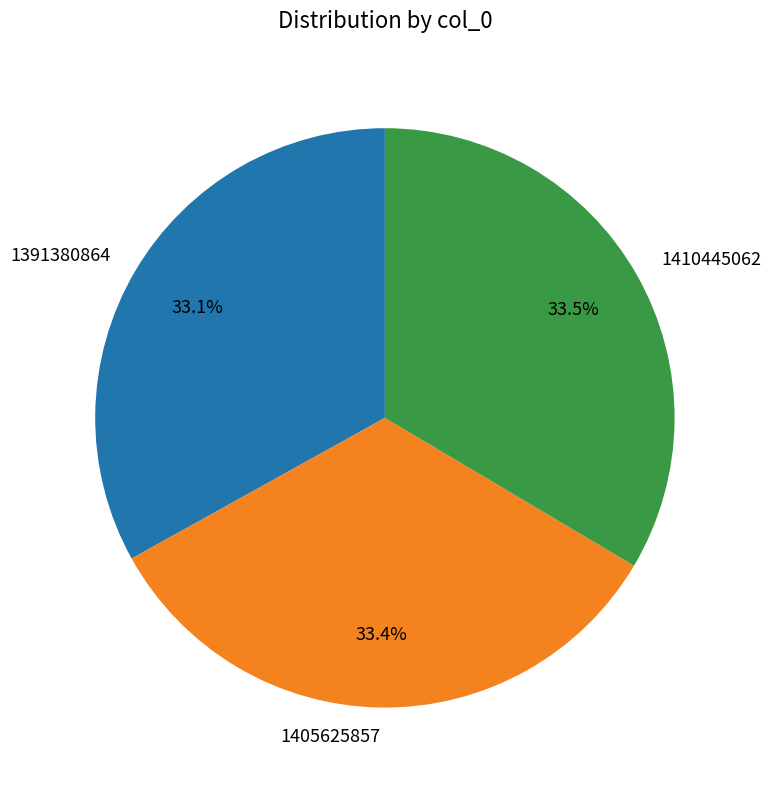

What is the ratio of the value at 1391380864 to the value at 1405625857?

1.0